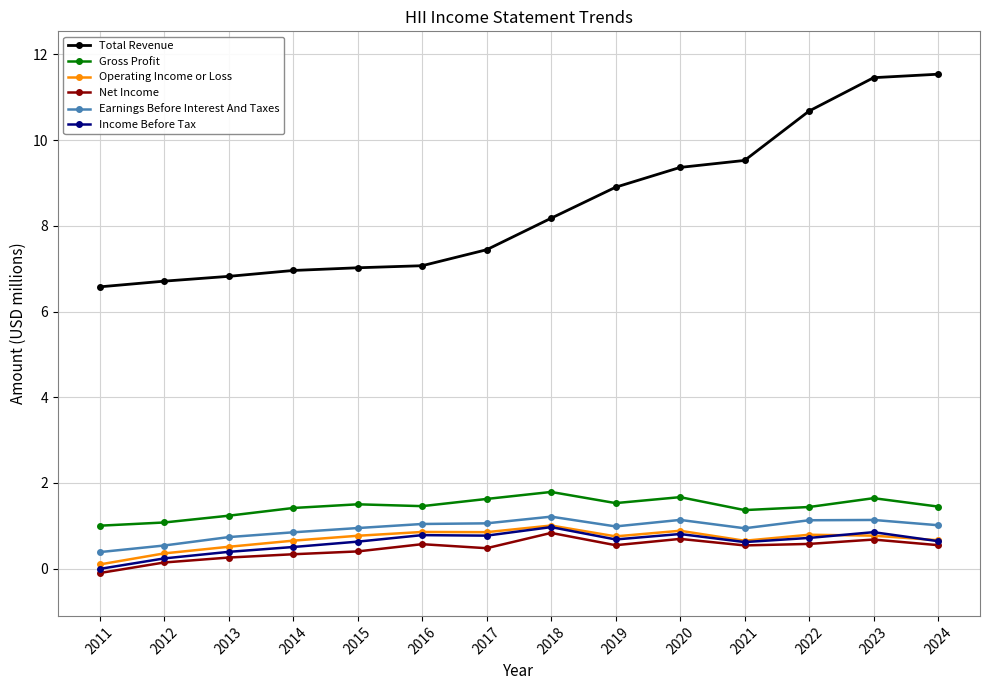

What is the minimum value shown in the chart?

-0.1